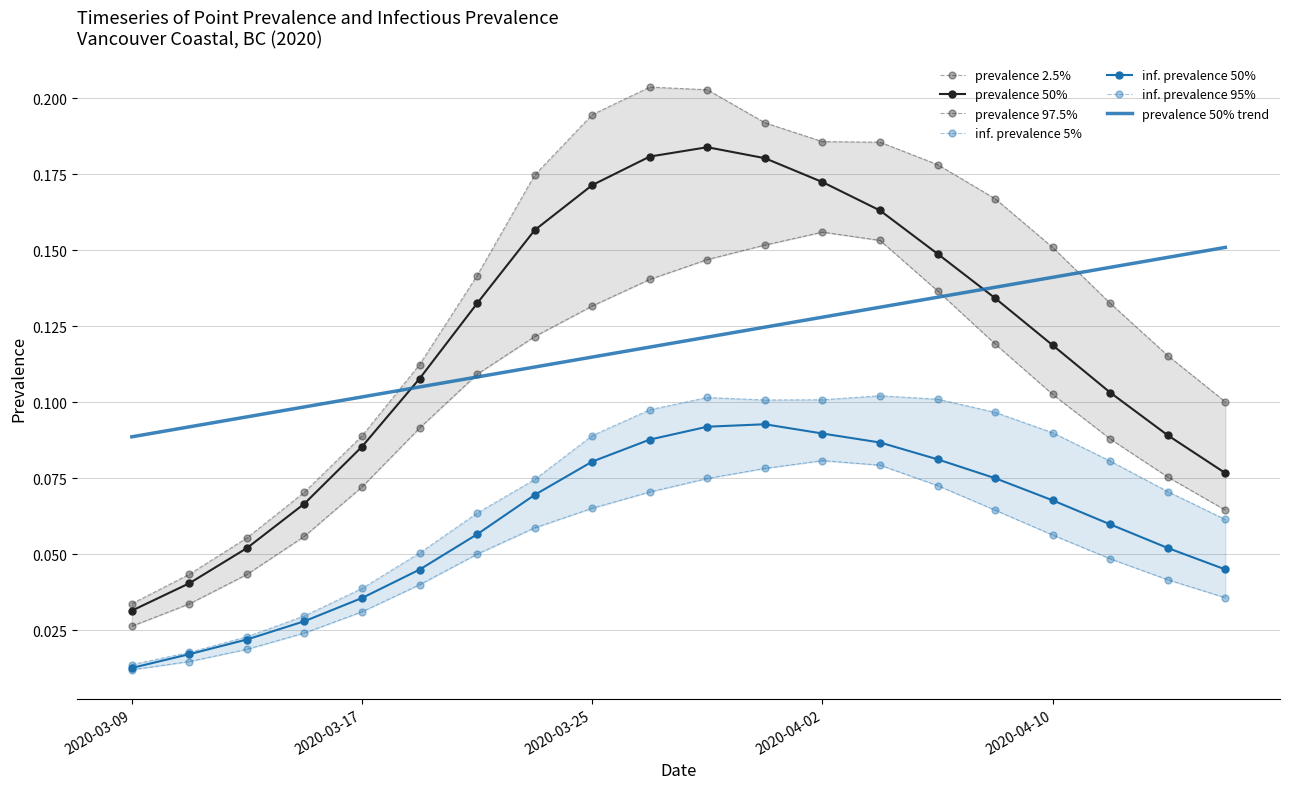

Where is pointinfectiousprevalence_05 nearest to the value 0?

2020-03-09